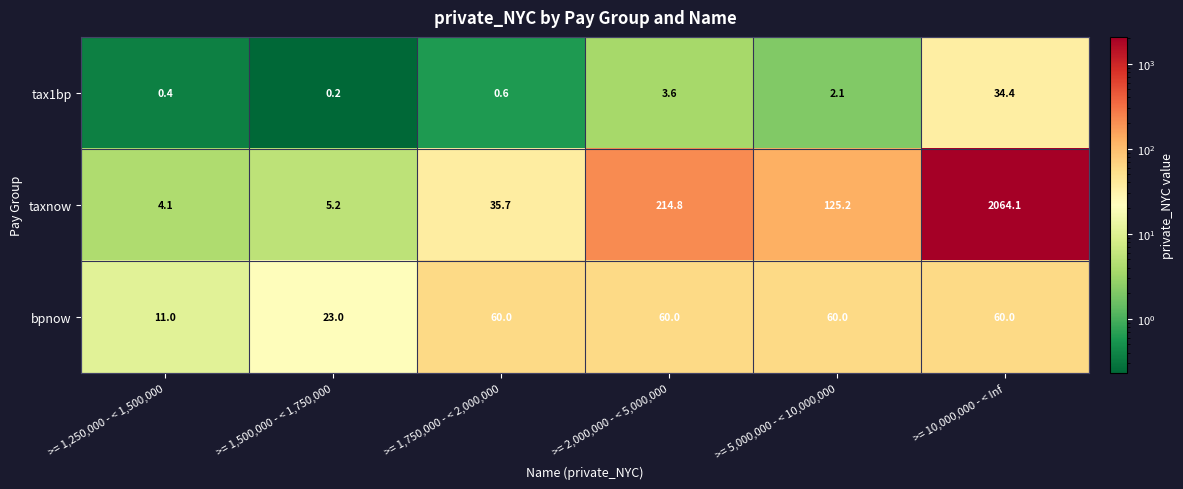

Reading right to left, transcribe all the data shown in this chart.

tax1bp: 34.4	2.1	3.6	0.6	0.2	0.4
taxnow: 2064.1	125.2	214.8	35.7	5.2	4.1
bpnow: 60.0	60.0	60.0	60.0	23.0	11.0